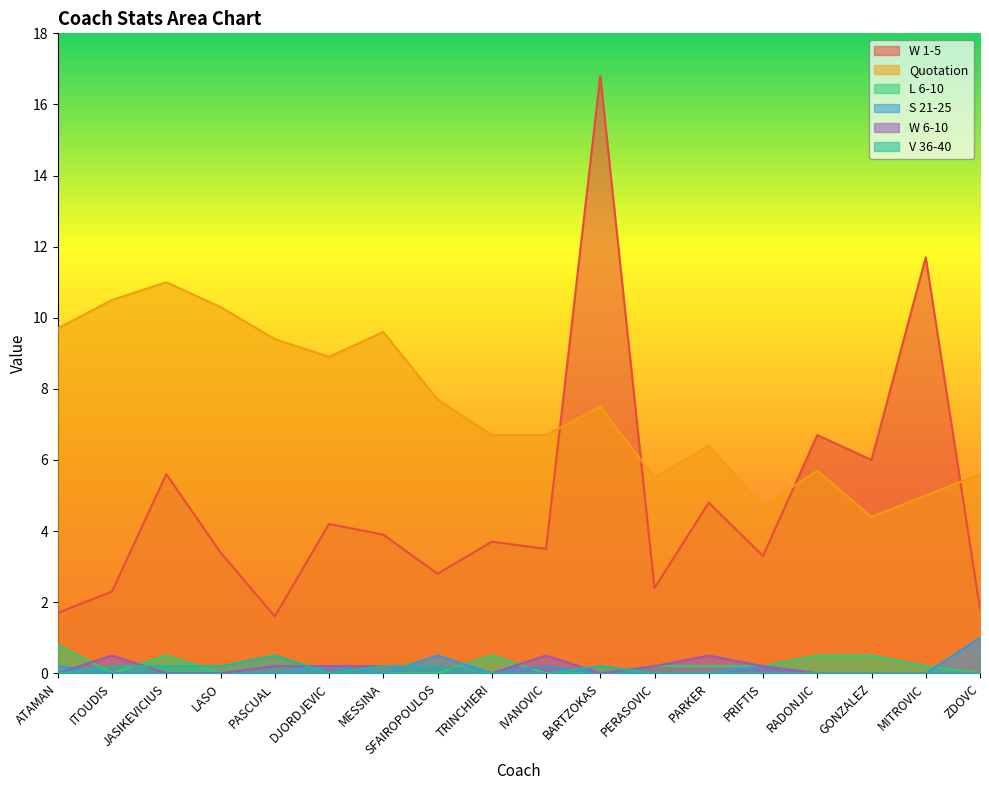

What position from the right is GONZALEZ?

3